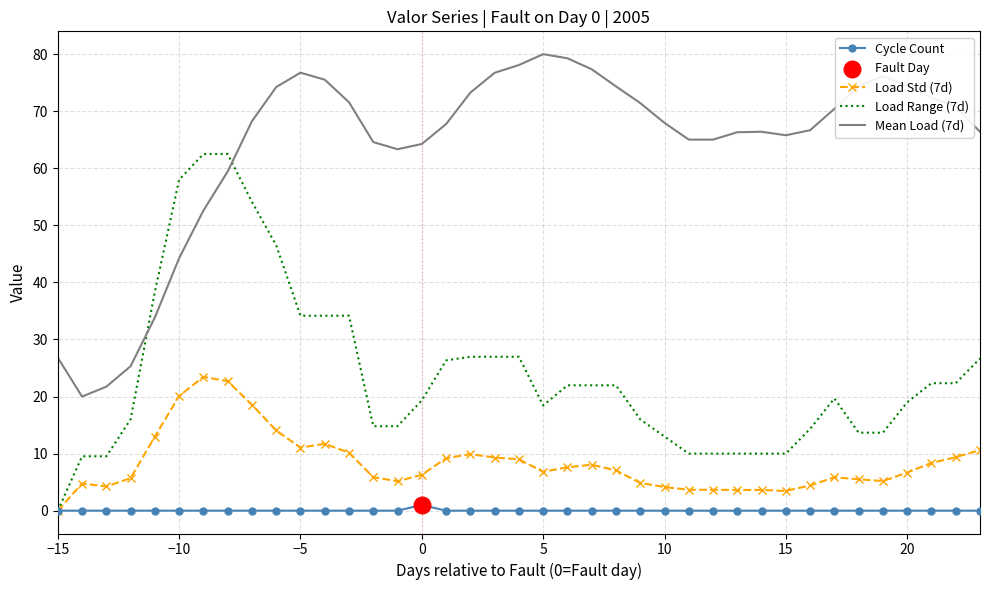

True or false: Cycle Count and Mean Load (7d) intersect in this chart.

False